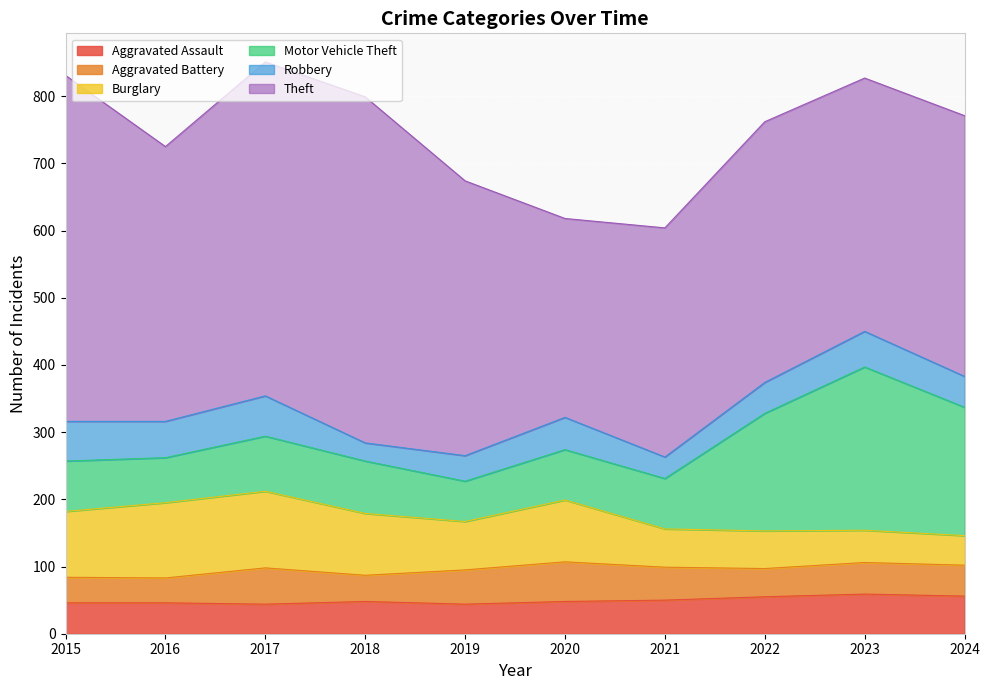

What is the smallest value displayed?

27